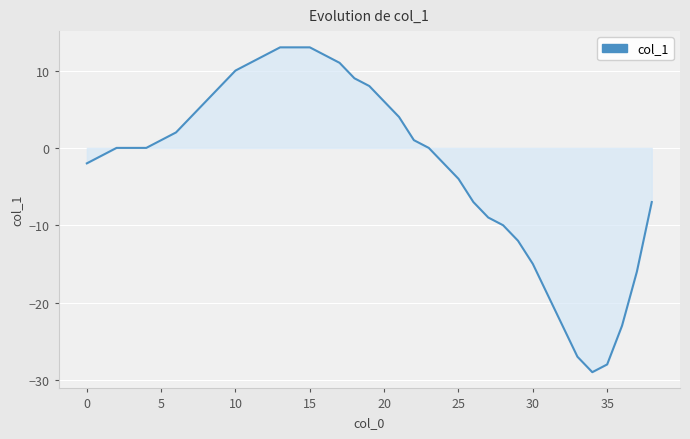

What is the average value?

-2